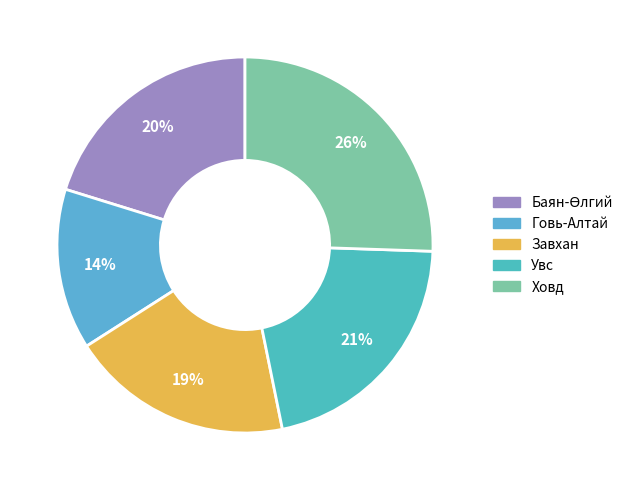

Is it true that Говь-Алтай is 14% of the pie?

True